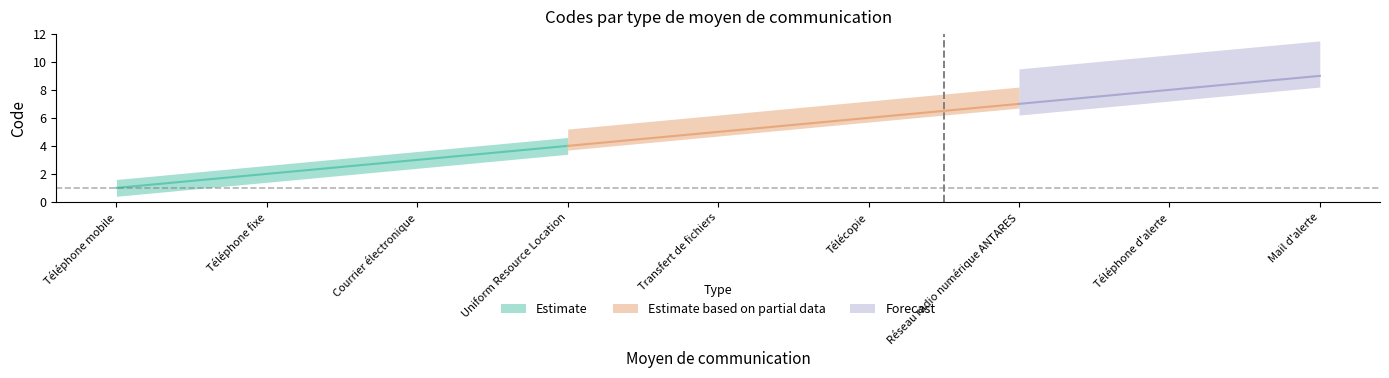

Is it true that the value at Téléphone fixe is 2?

True